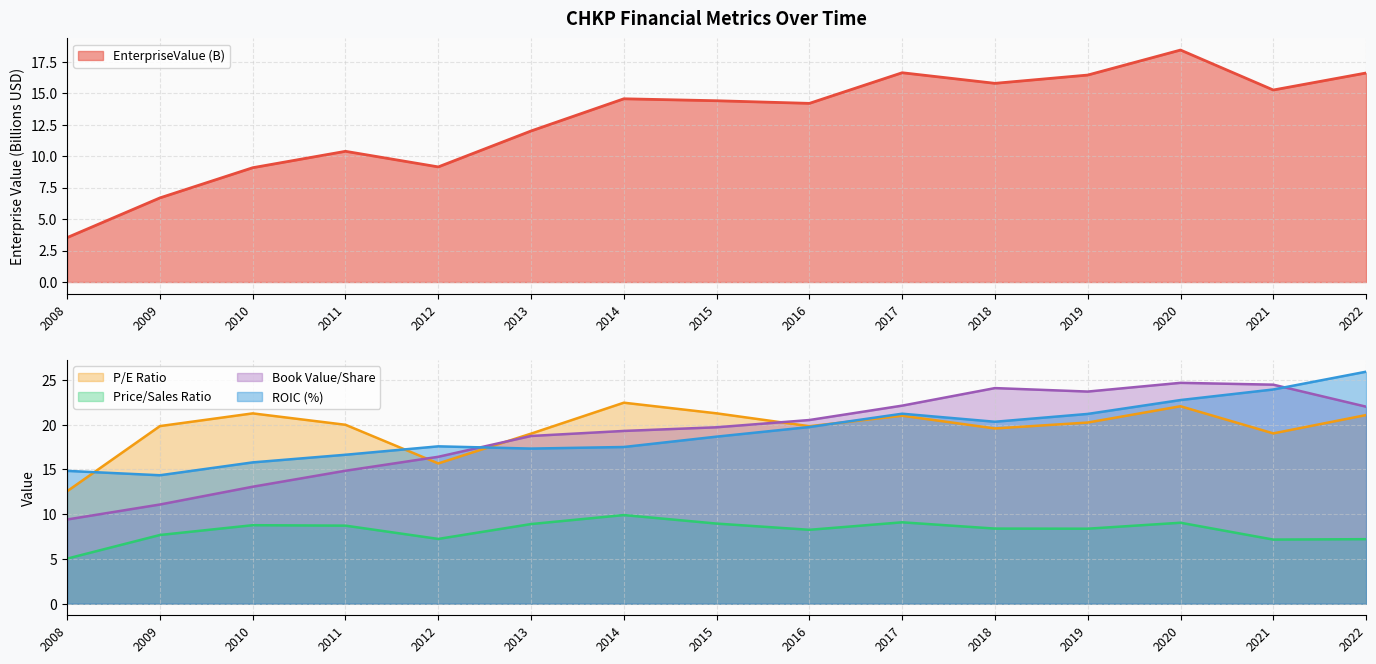

Read the EnterpriseValue value at 2012.

9.1